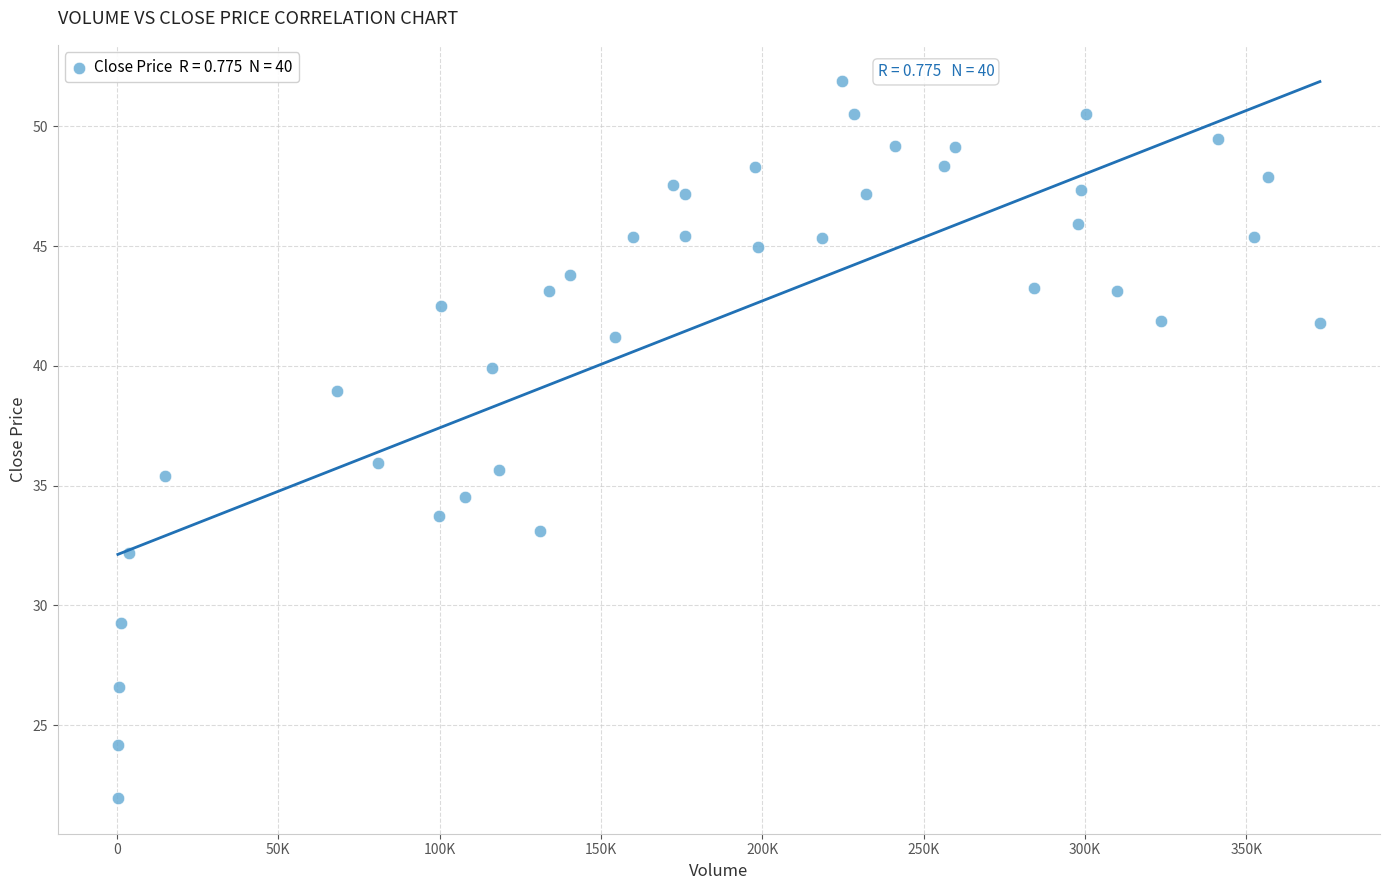

What is the range of X values (max minus min)?

372518.2